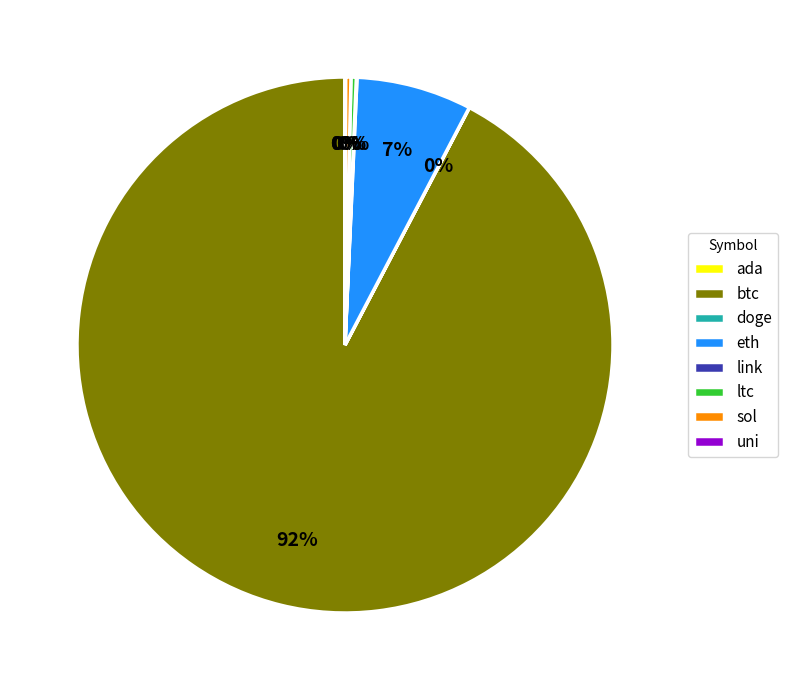

What is the largest slice in the pie chart?

btc